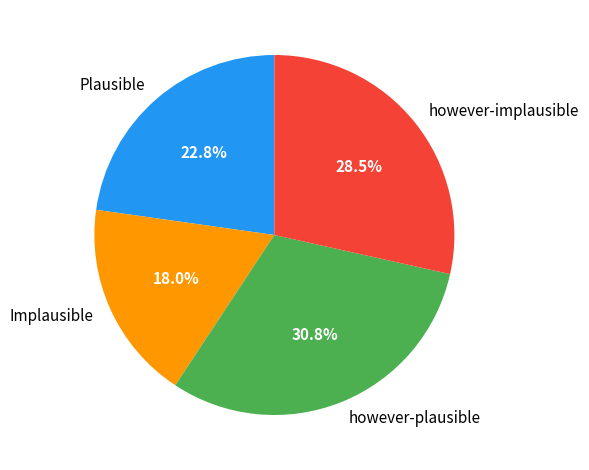

Rank the categories by value from highest to lowest.

however-plausible, however-implausible, Plausible, Implausible